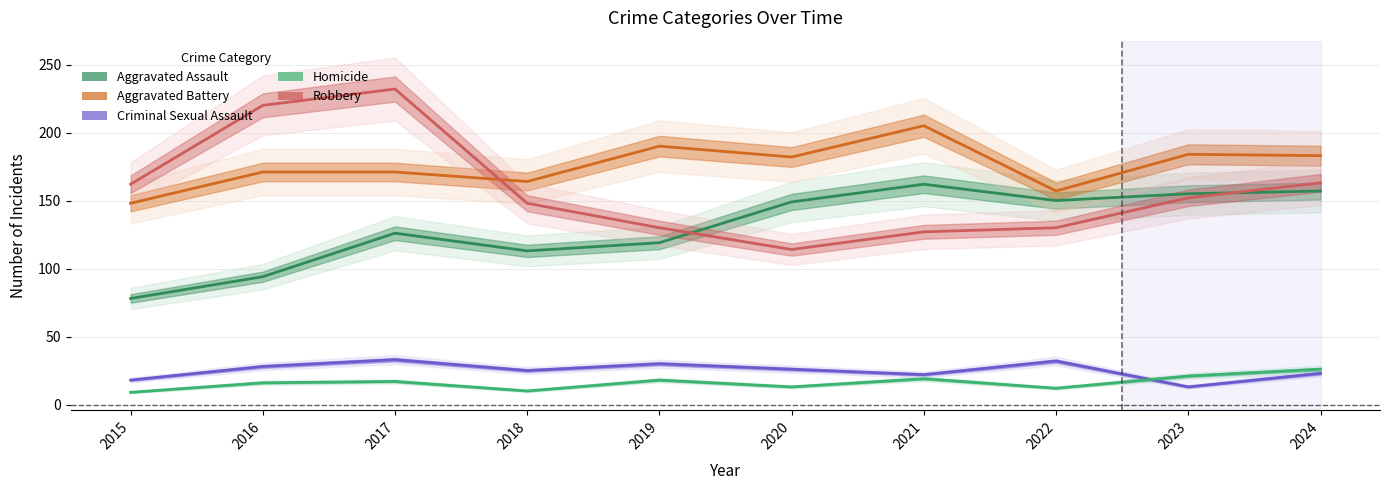

How many intersections are there between Robbery and Aggravated Assault?

2